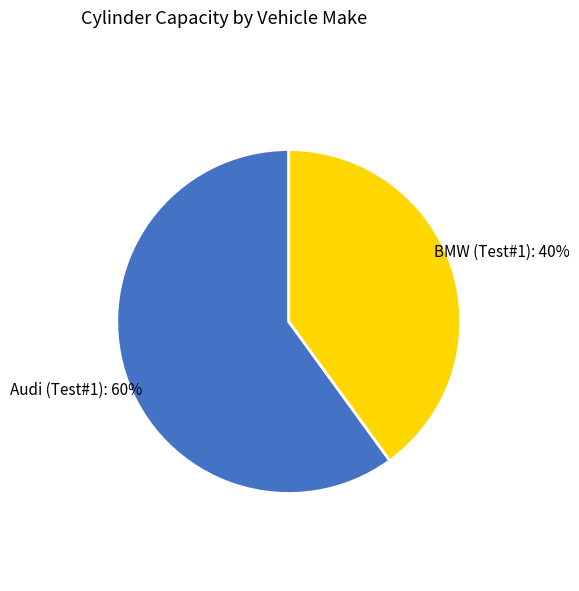

True or false: Audi (Test#1) accounts for 46% of the total.

False